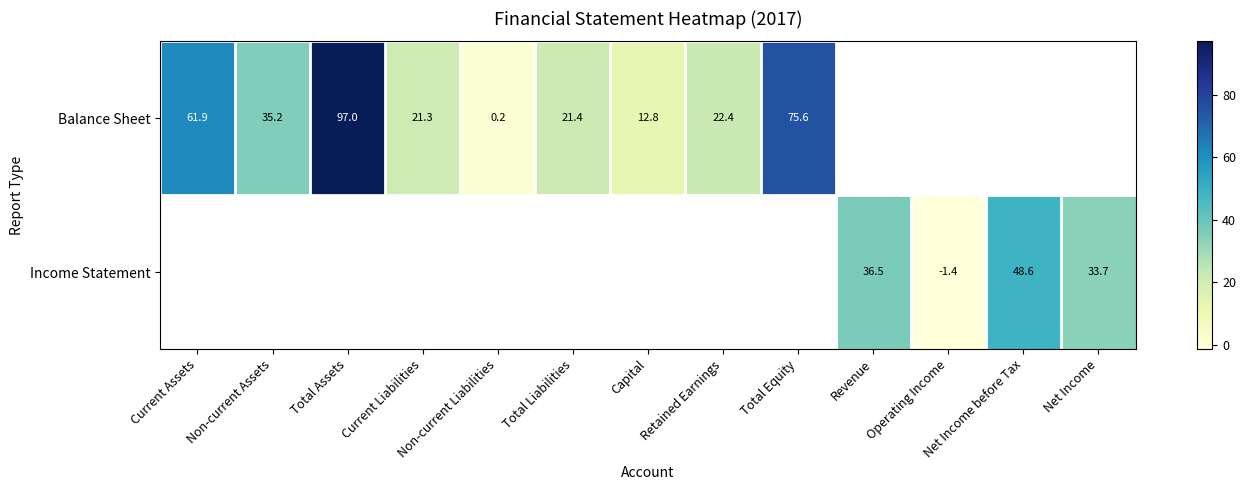

How many negative values does the Income Statement series have?

1